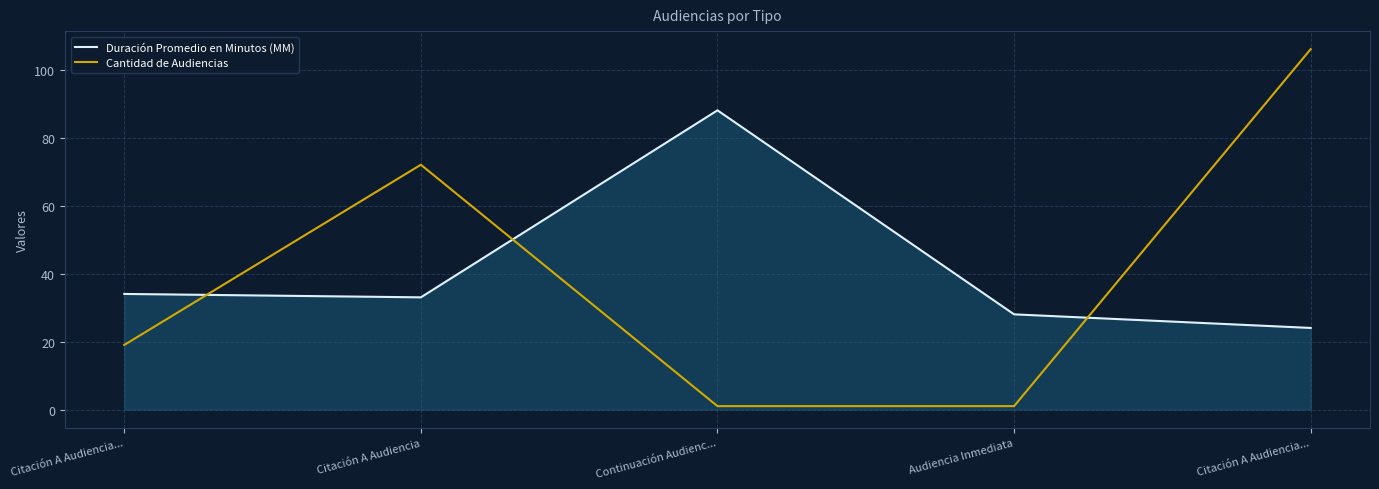

Rank the series at Citación A Audiencia... from lowest to highest value.

Cantidad de Audiencias, Duración Promedio en Minutos (MM)